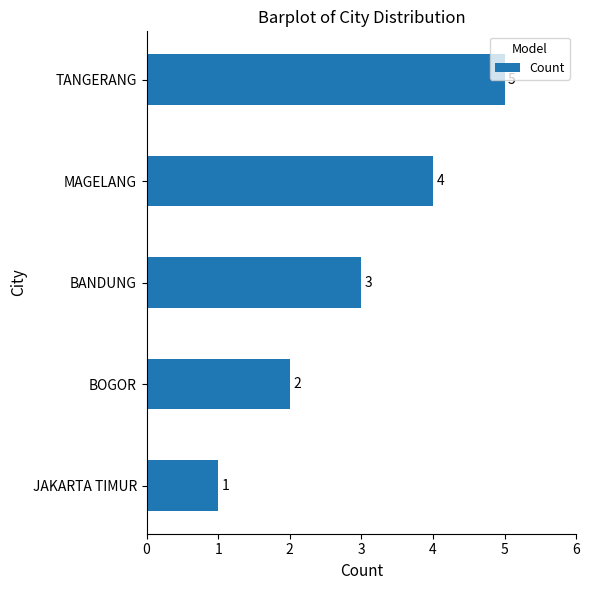

Count the values in the range 2 to 4.

3